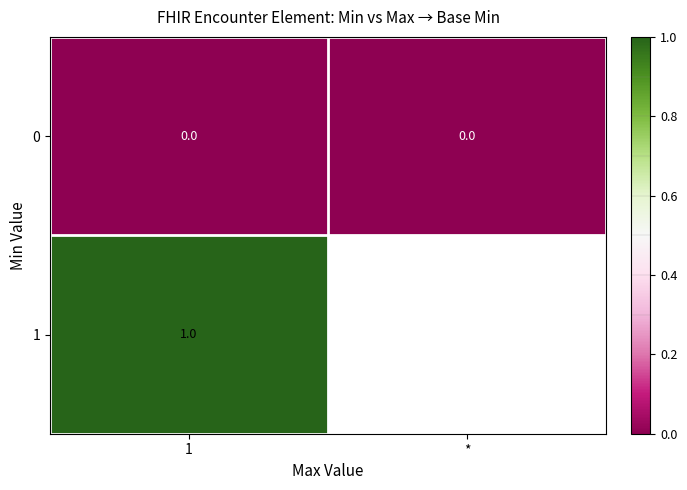

At 1, list the series in order from smallest to largest.

0, 1